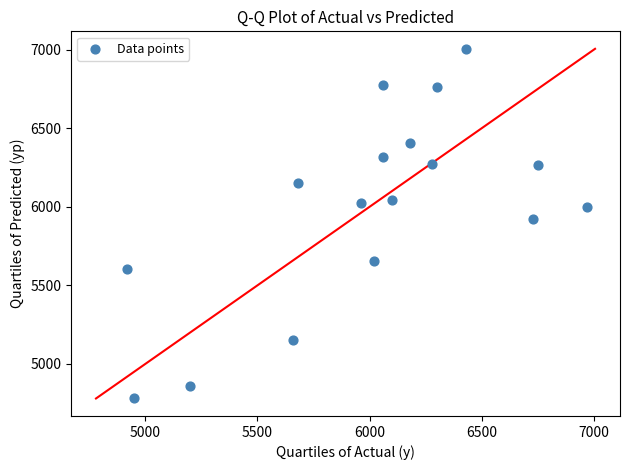

What Y value in the scatter plot is closest to 5892?

5924.4